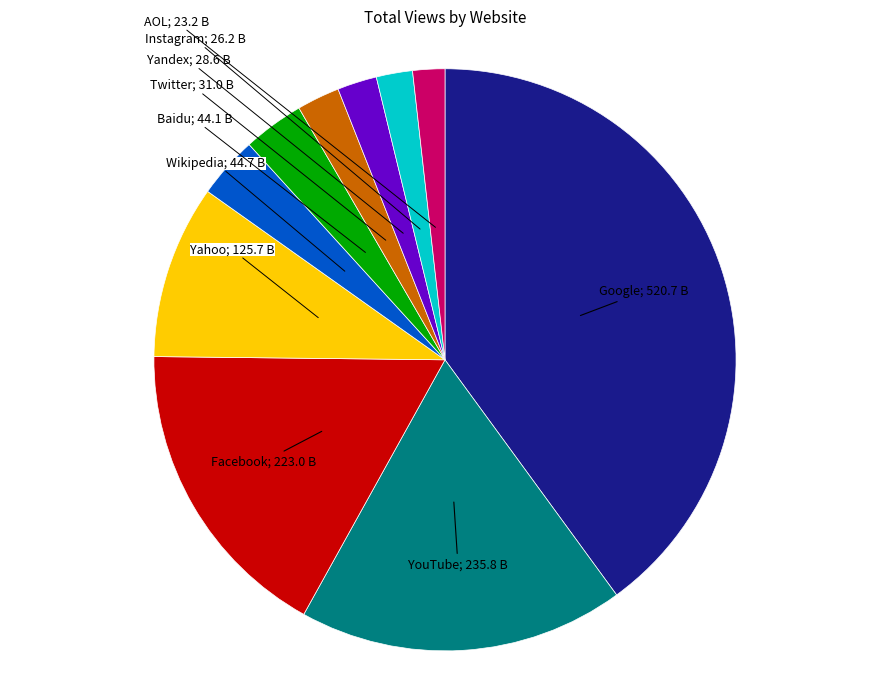

Does any single category account for the majority?

No